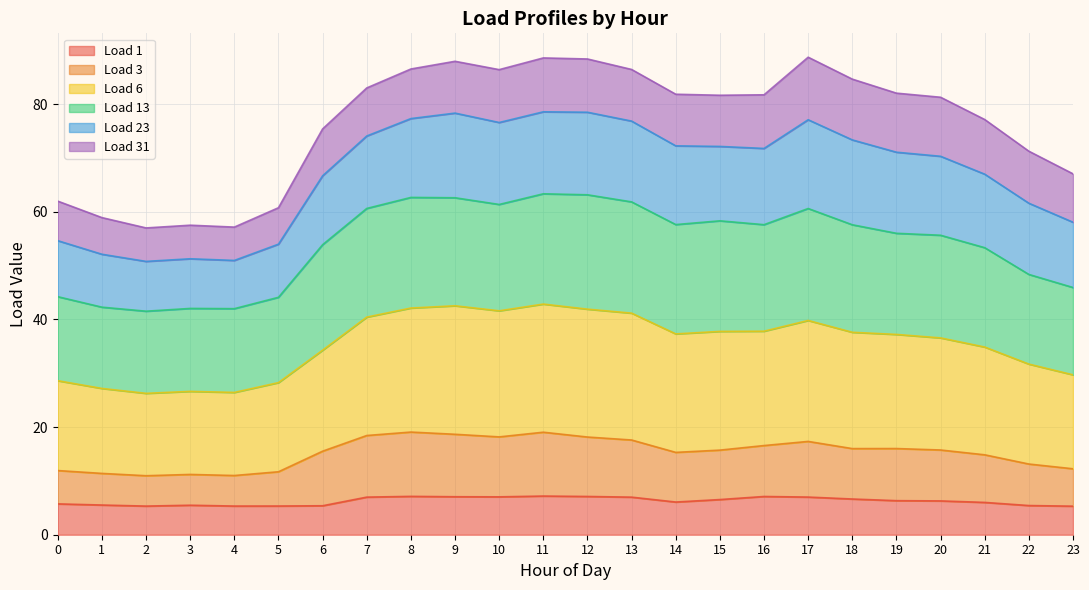

How many lines are shown in the chart?

6